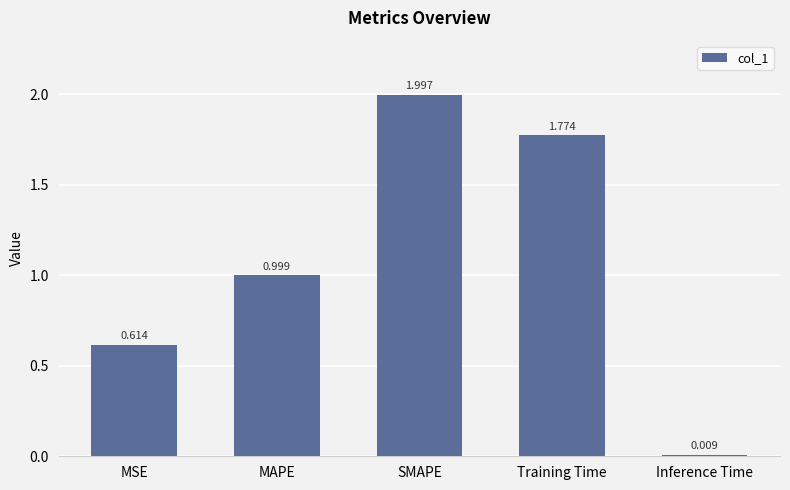

What is the sum of the values at MSE and MAPE?

1.6